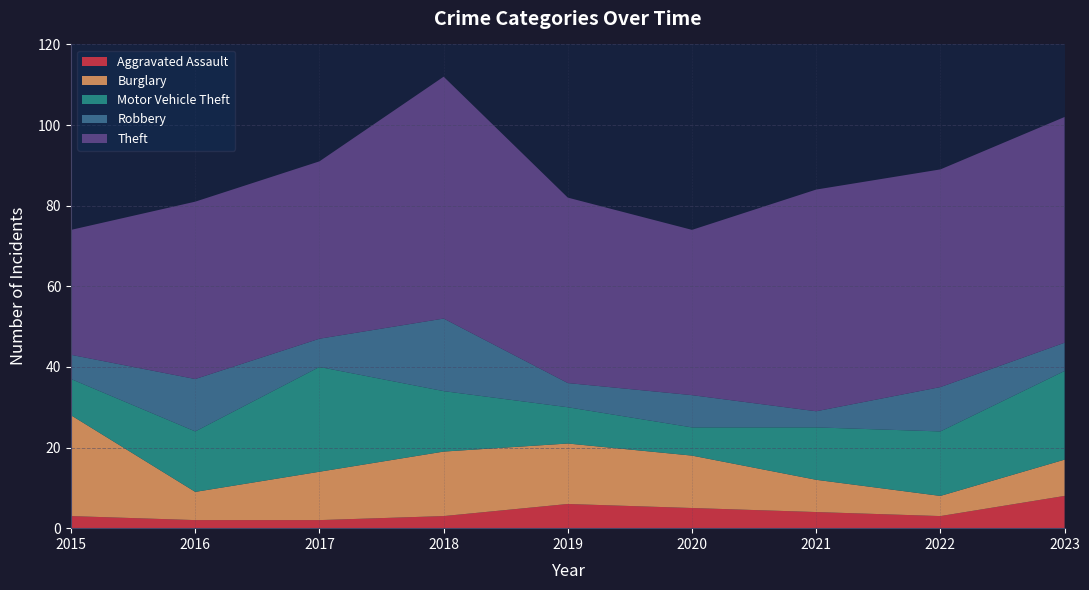

Reading left to right, extract all data points from this chart.

Aggravated Assault: 3	2	2	3	6	5	4	3	8
Burglary: 25	7	12	16	15	13	8	5	9
Motor Vehicle Theft: 9	15	26	15	9	7	13	16	22
Robbery: 6	13	7	18	6	8	4	11	7
Theft: 31	44	44	60	46	41	55	54	56